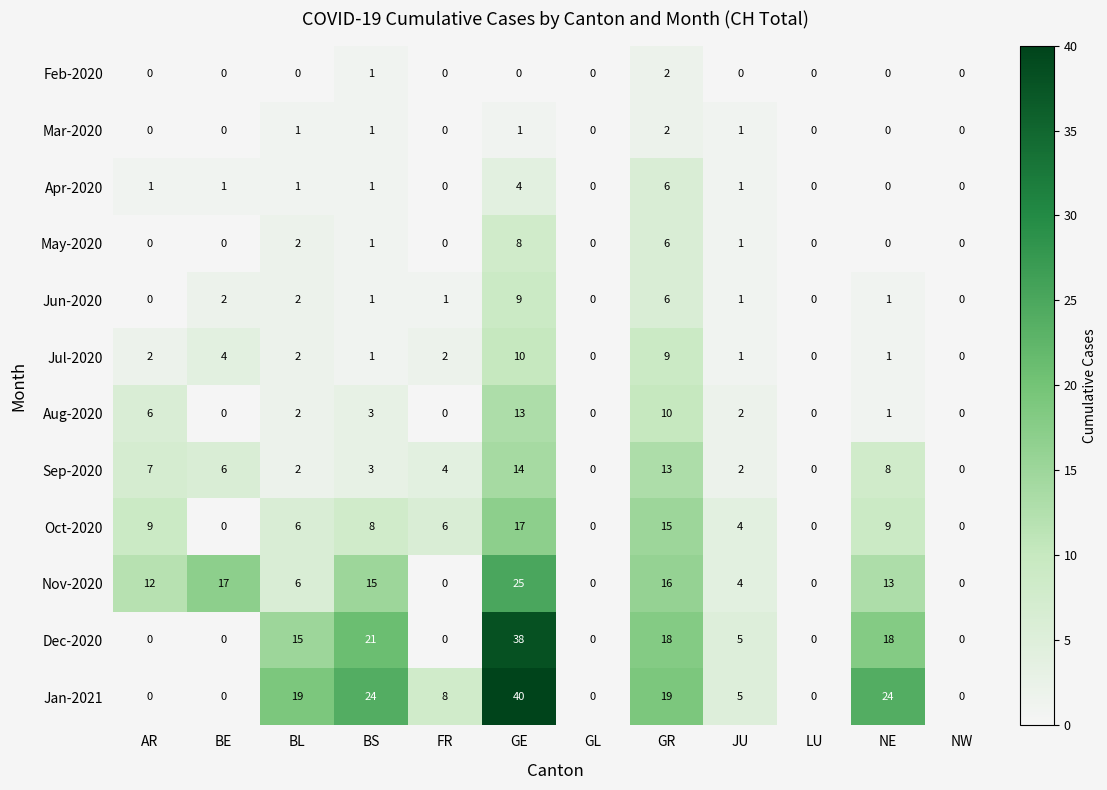

What is the total value across all series at FR?

21